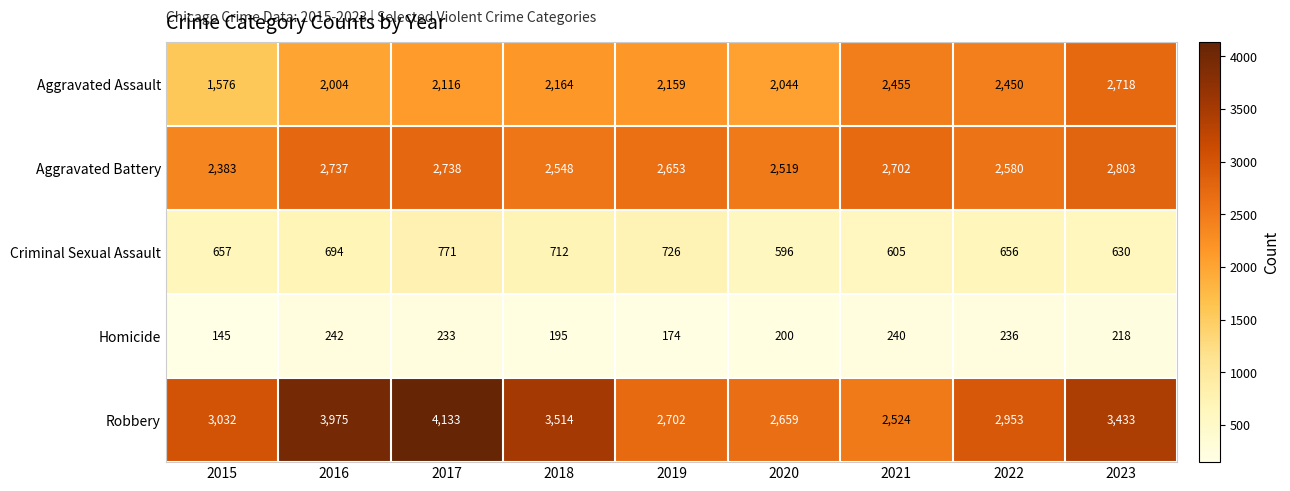

Count the number of data series in this chart.

5